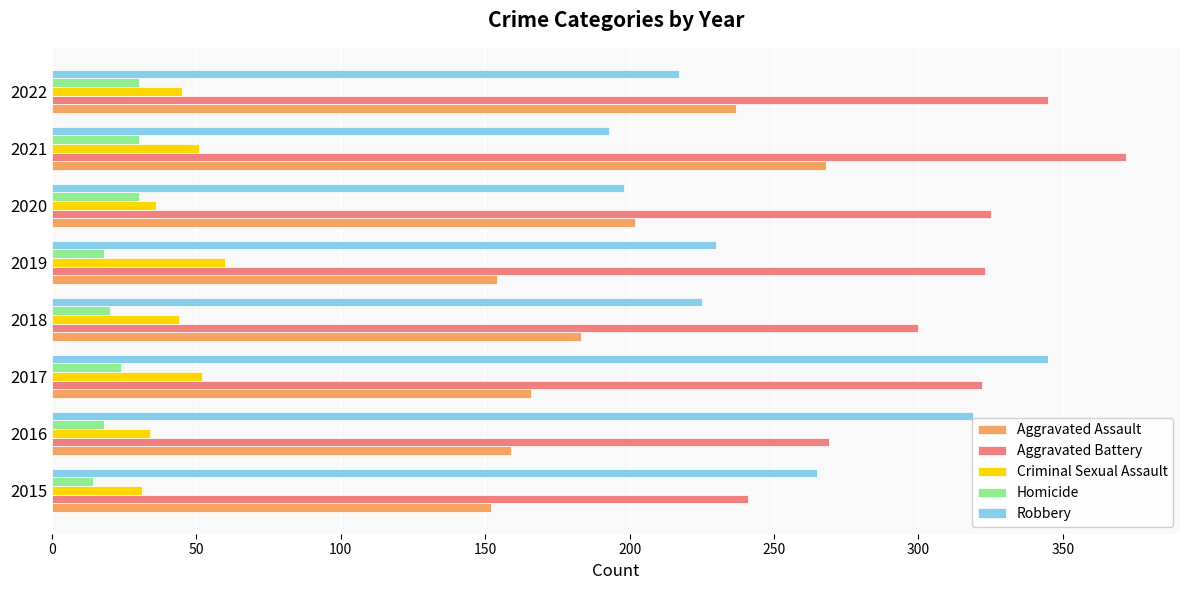

Which series has the largest total across all categories?

Aggravated Battery